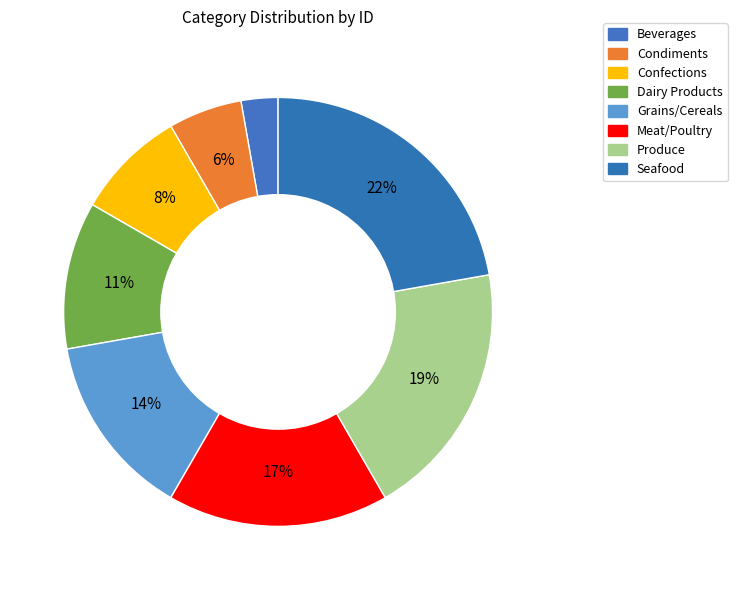

How many segments does this pie chart have?

8